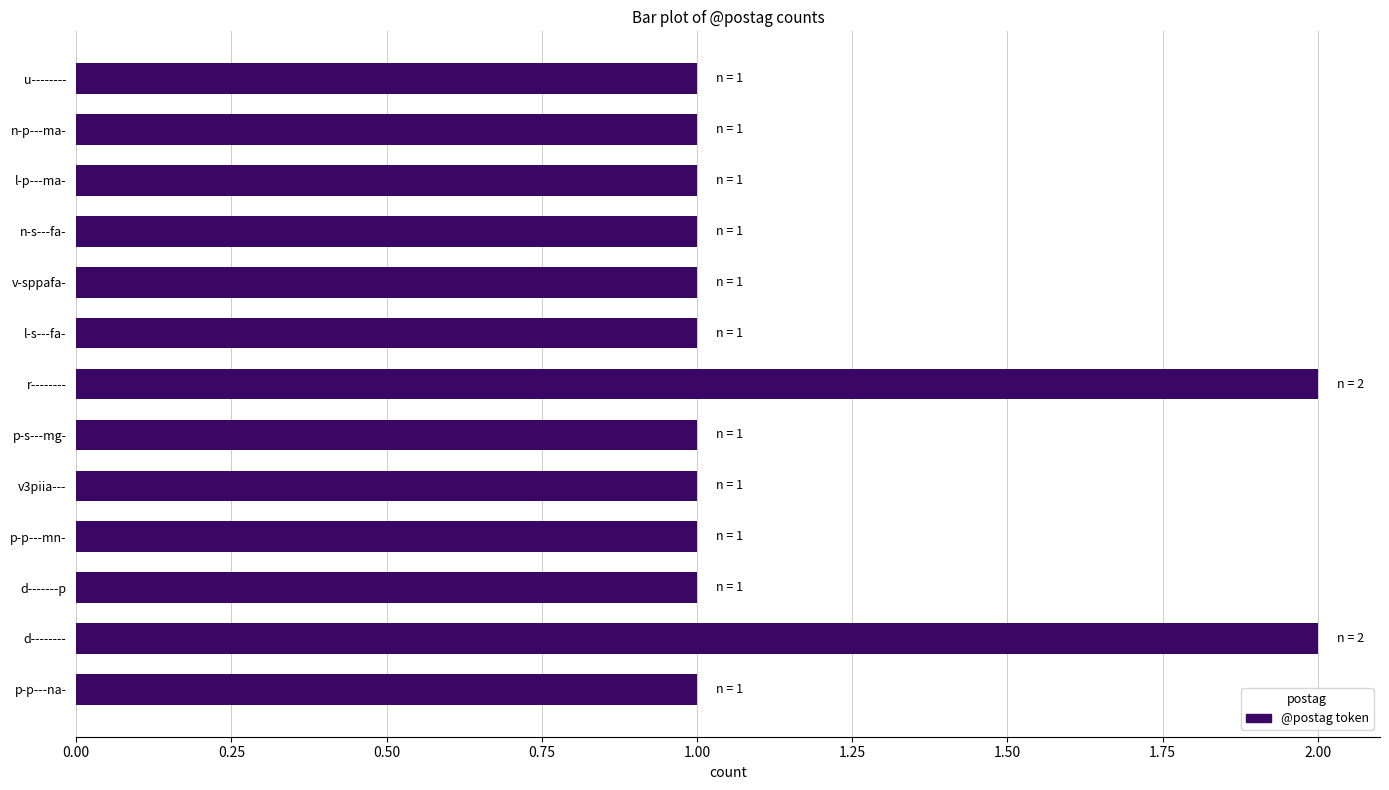

How many bars are there in total?

13